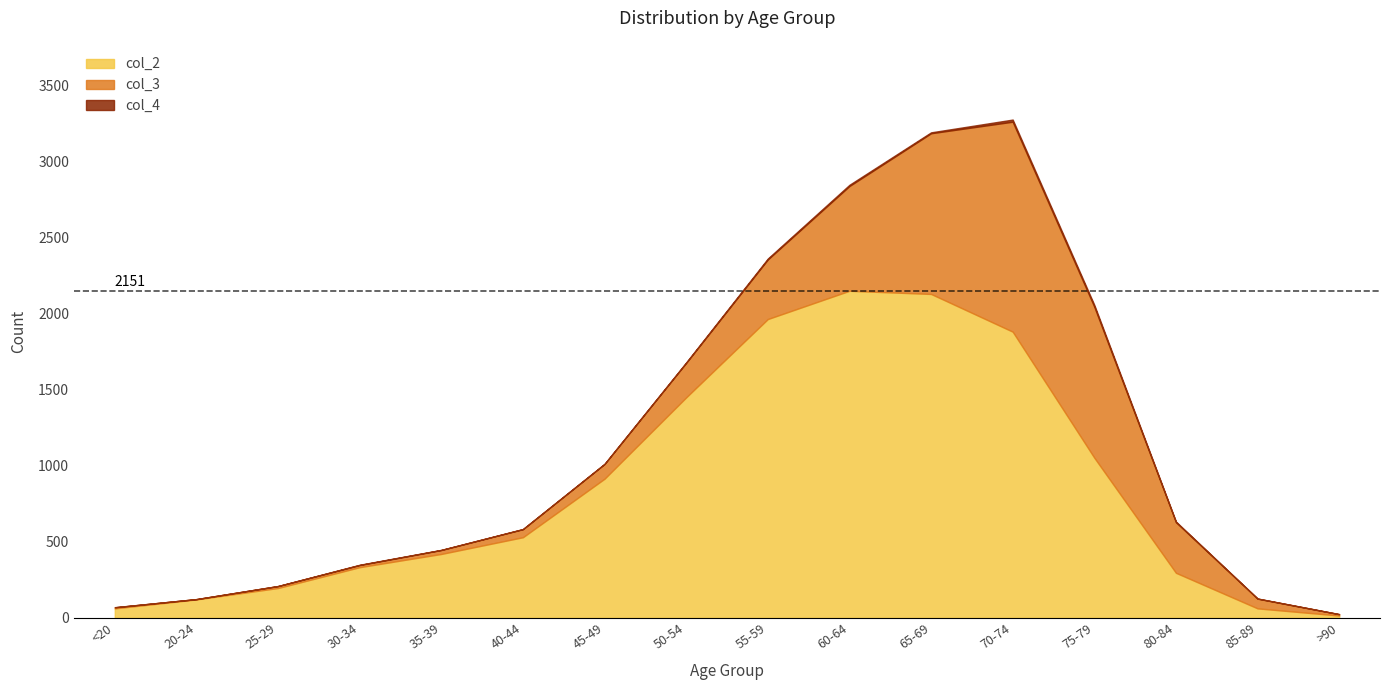

The col_4 series shows 3 at 50-54. True or false?

True